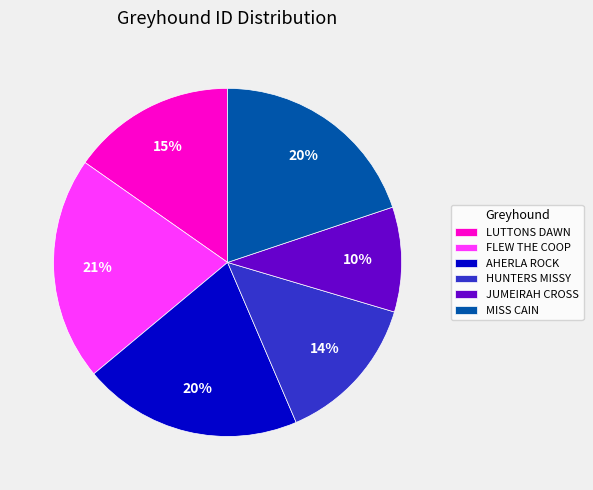

To the nearest percent, what is the average slice percentage?

17%